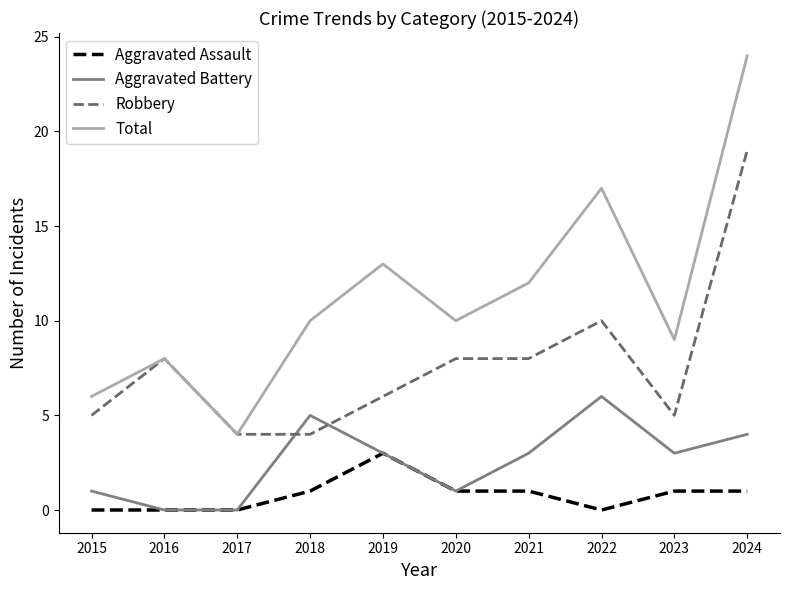

What is the difference between the highest and lowest values at 2017?

4